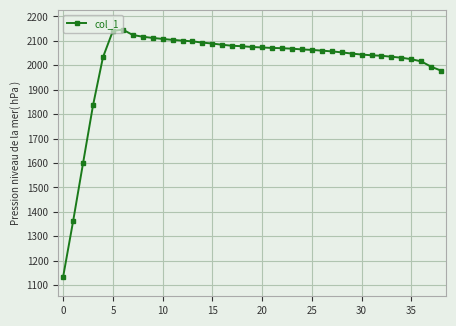

True or false: there are more than 0 points higher than both neighbors.

True